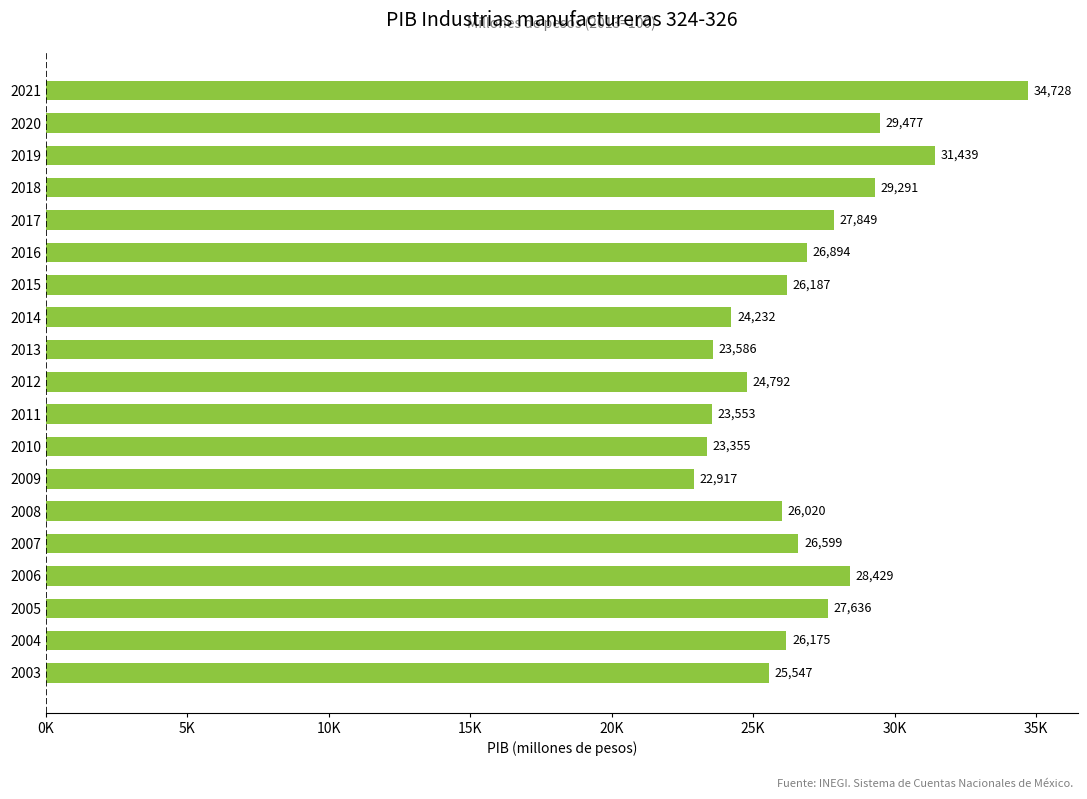

Are the bars horizontal?

Yes